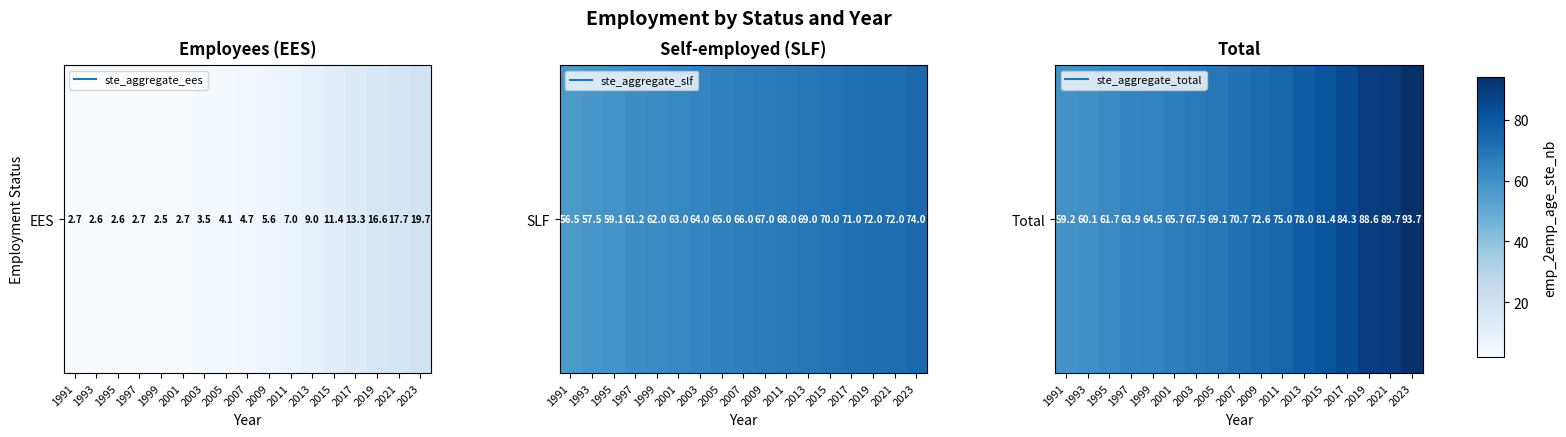

What is the difference between the maximum and second lowest values?

33.6